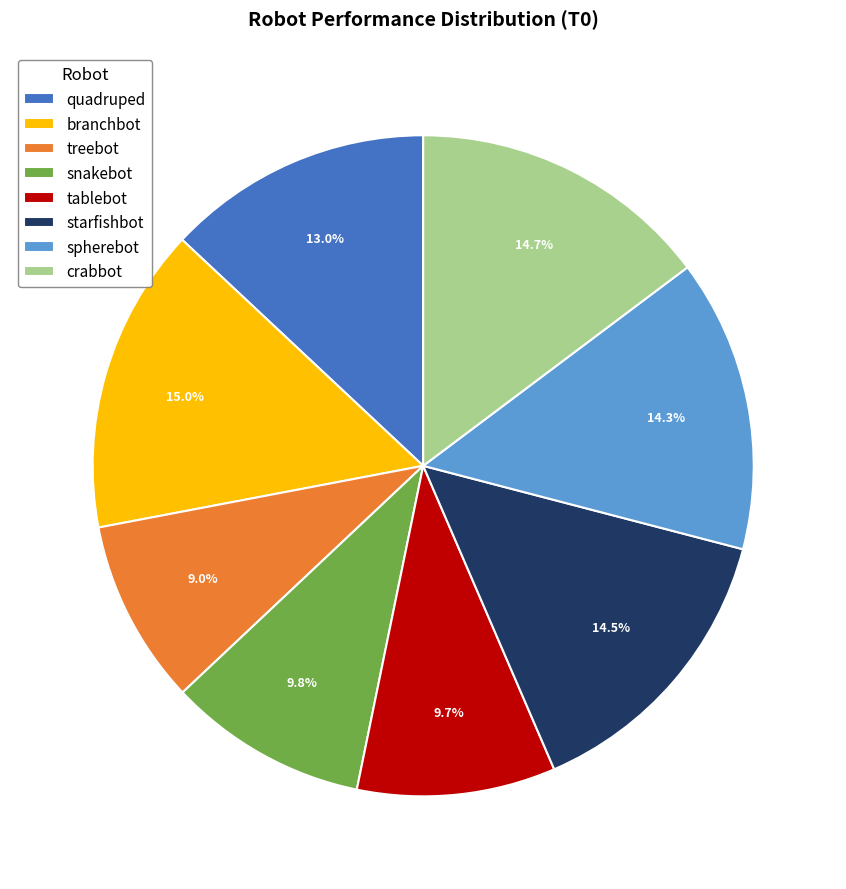

How much of the chart is everything except branchbot?

85.0%